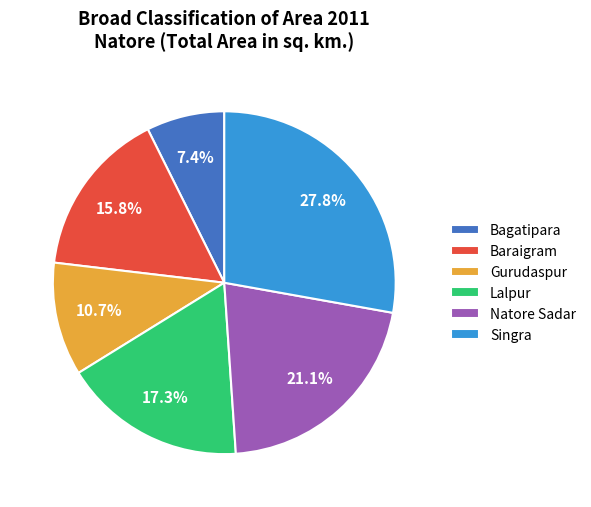

Rank the categories by value from highest to lowest.

Singra, Natore Sadar, Lalpur, Baraigram, Gurudaspur, Bagatipara